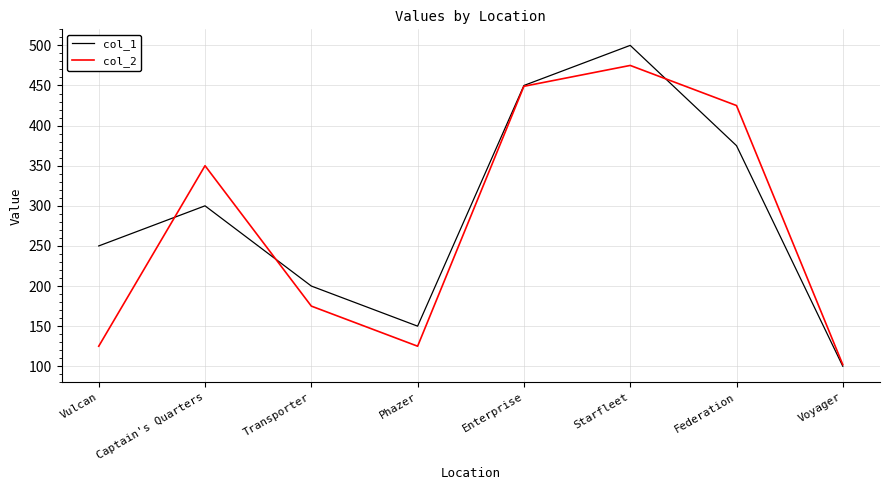

Between which two adjacent categories do col_1 and col_2 first intersect?

Vulcan and Captain's Quarters